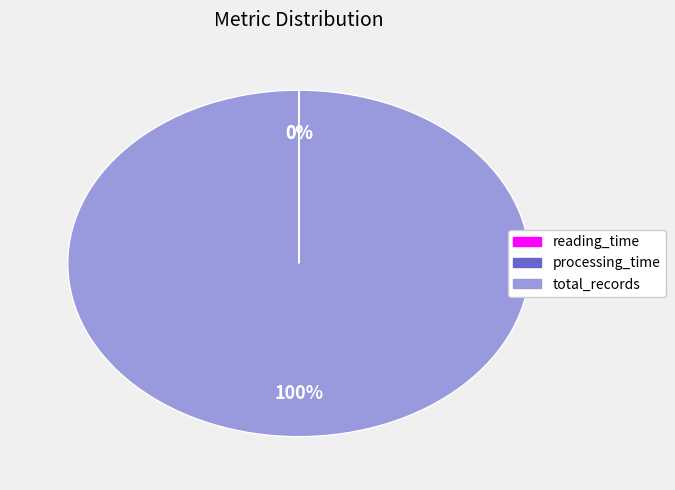

The total_records slice represents 95% of the pie. True or false?

False